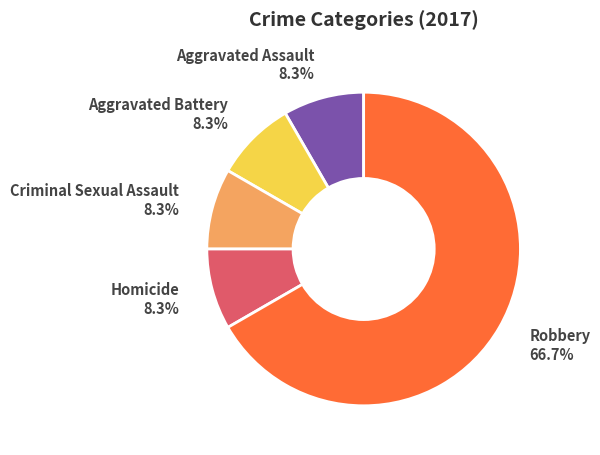

Is it true that Robbery is 78% of the pie?

False